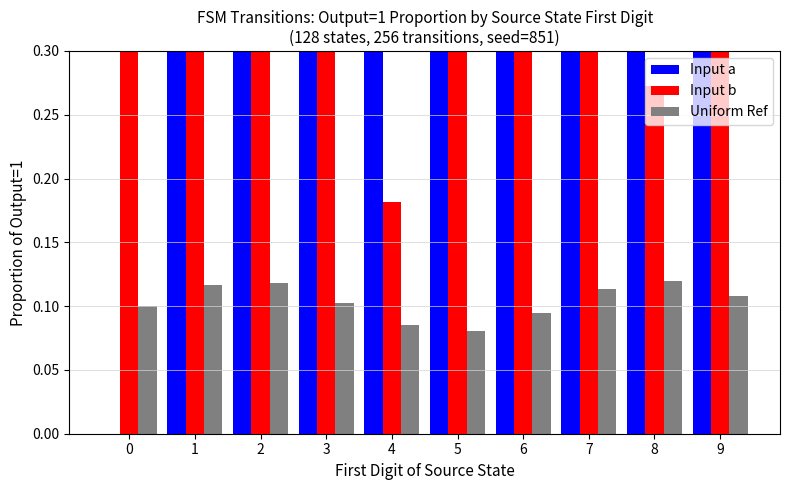

Is the value of Input a at 9 greater than the value of Uniform Ref at 2?

Yes